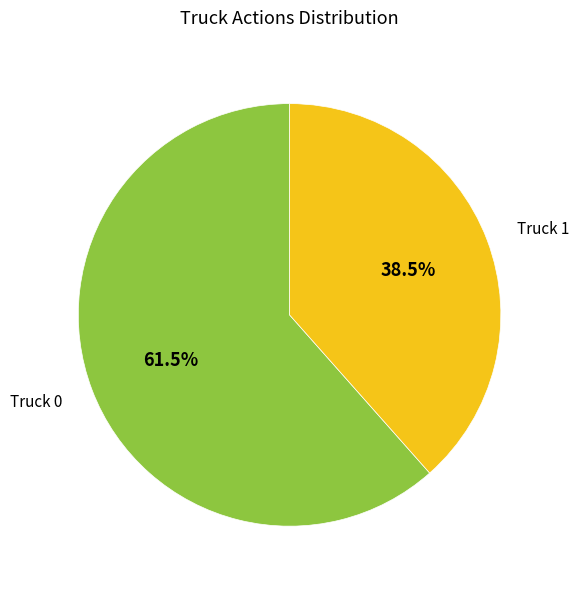

Is there any slice that represents more than half of the pie?

Yes